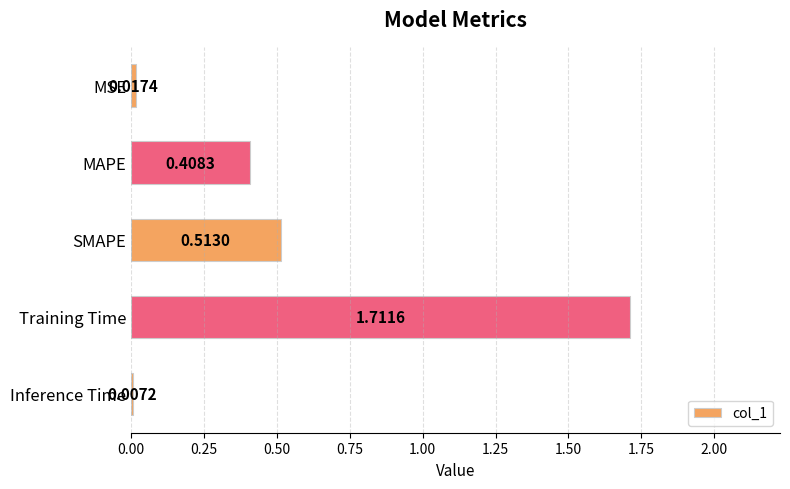

What is the sum of all values?

2.7